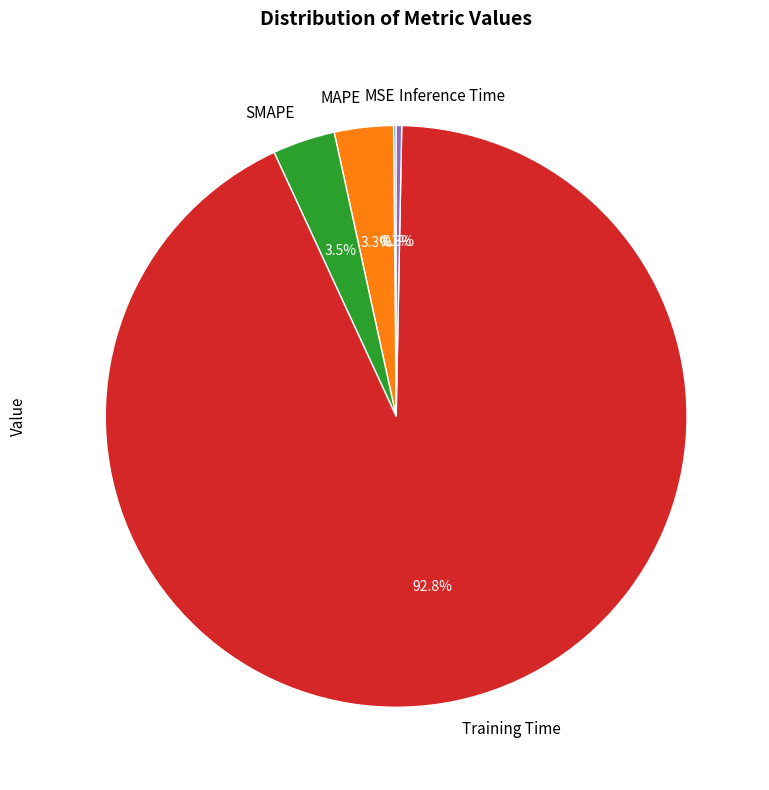

Which has a higher value, Inference Time or SMAPE?

SMAPE